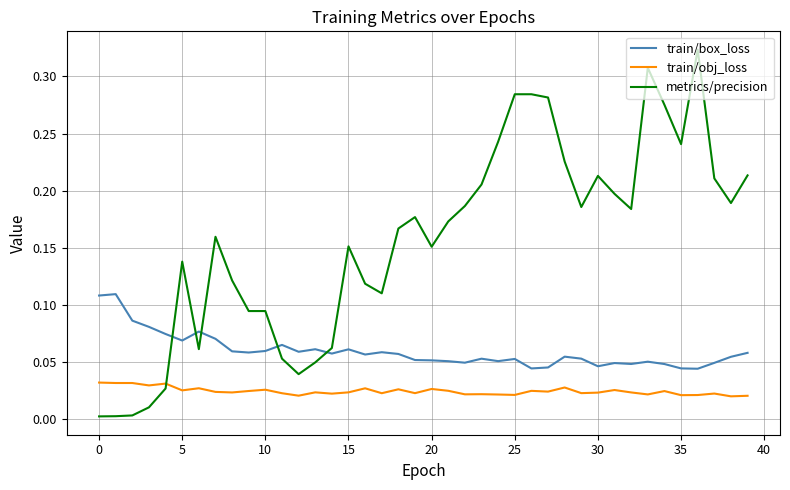

What is the sum of all train/box_loss values?

2.4